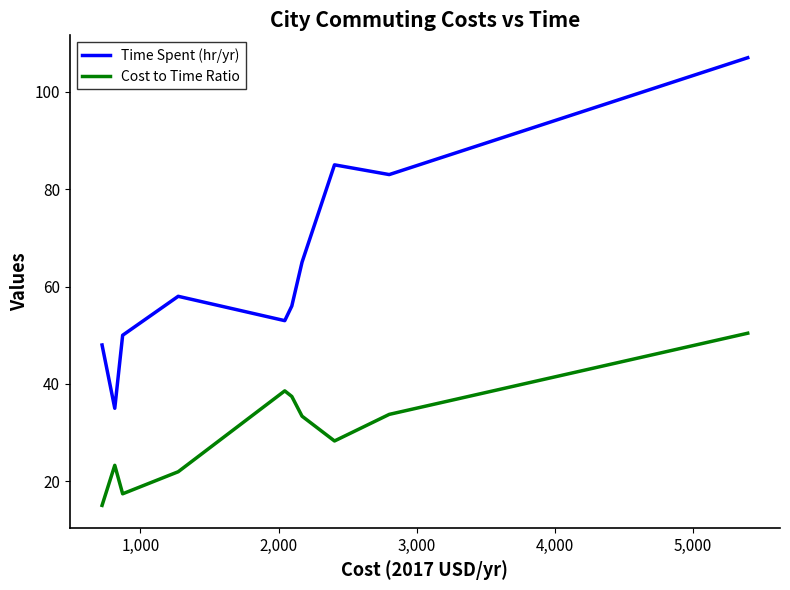

True or false: Time Spent (hr/yr) and Cost to Time Ratio intersect in this chart.

False